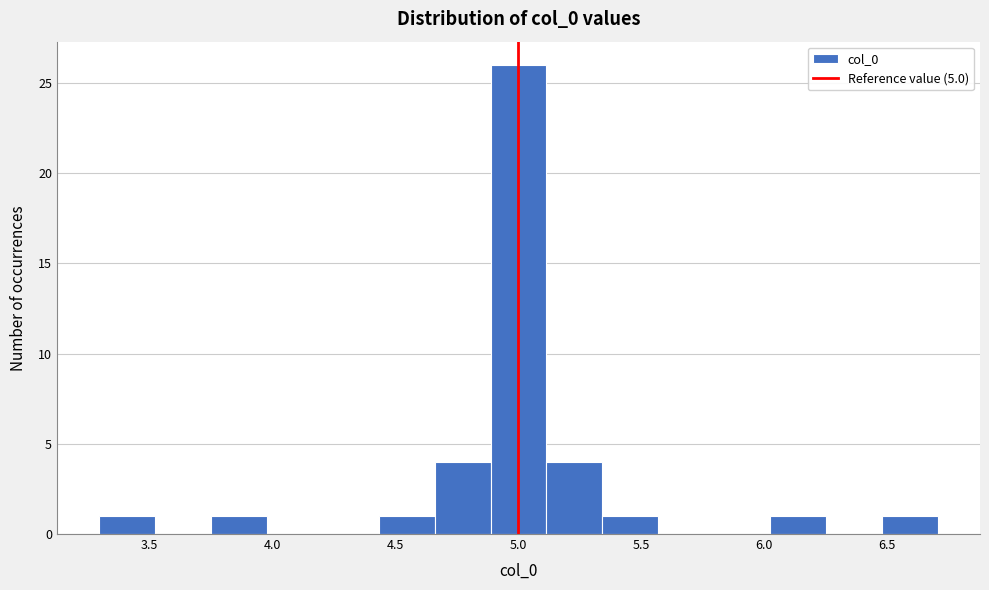

What is the height of the bar covering 4.45 to 4.65 on the x-axis? Neither the bar edges nor the heights are printed on the chart, so give them approximately, as read against the axes.

1